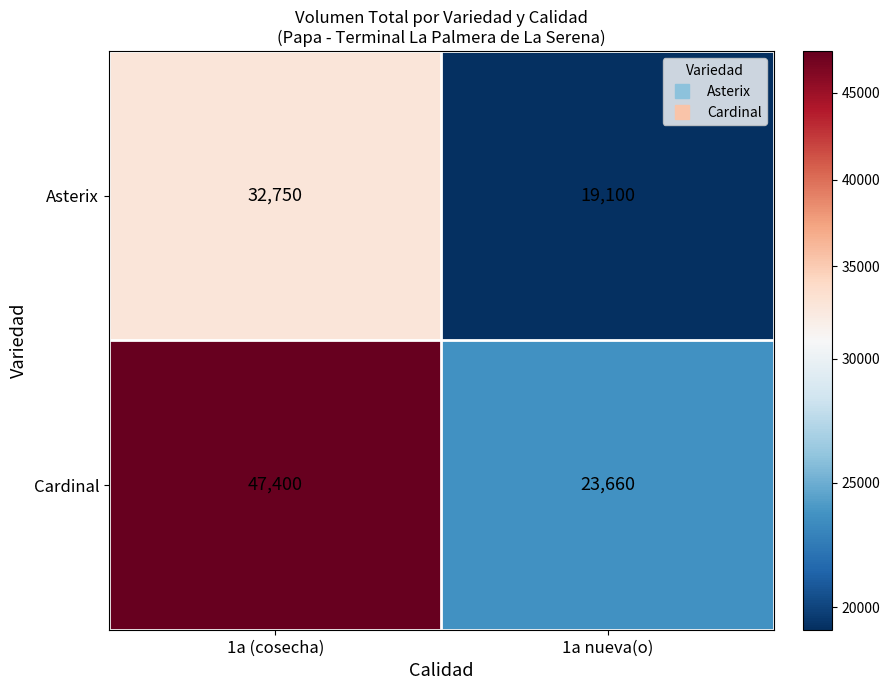

Reading left to right, transcribe all the data shown in this chart.

Asterix: 1a (cosecha)=32750	1a nueva(o)=19100
Cardinal: 1a (cosecha)=47400	1a nueva(o)=23660